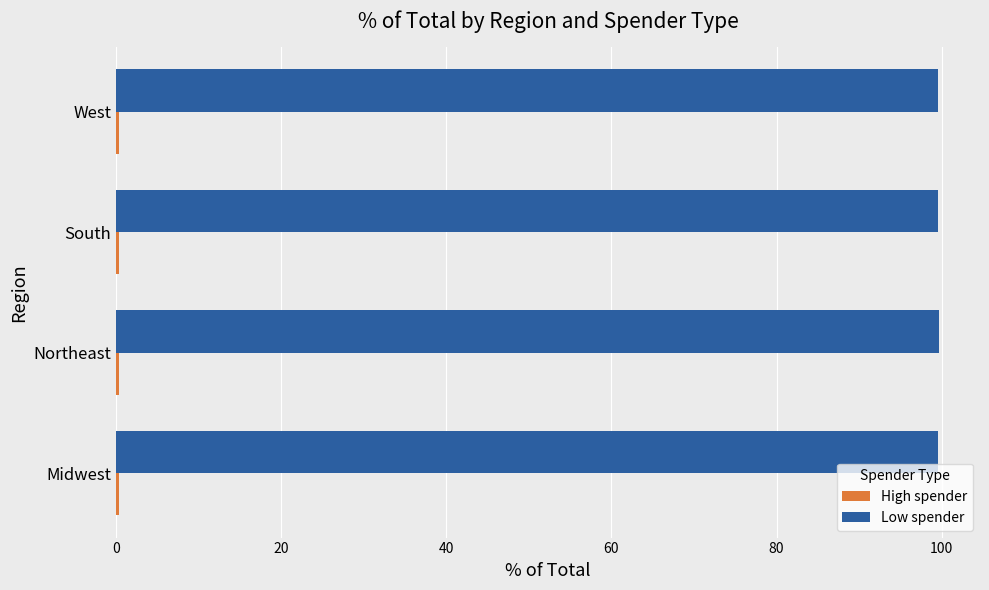

Which series has the largest total across all categories?

Low spender